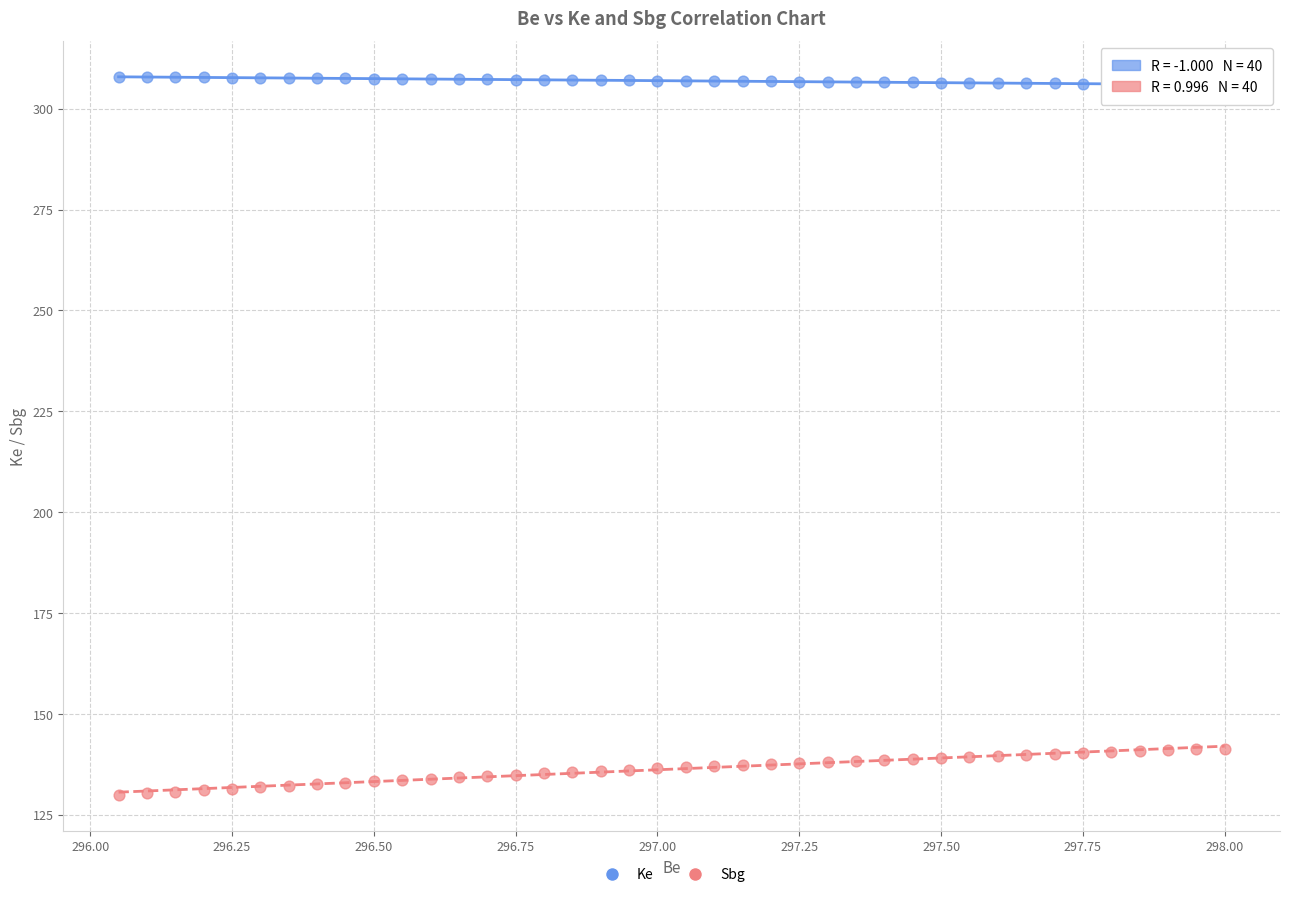

What is the X range (max minus min) for the scatter plot?

1.9